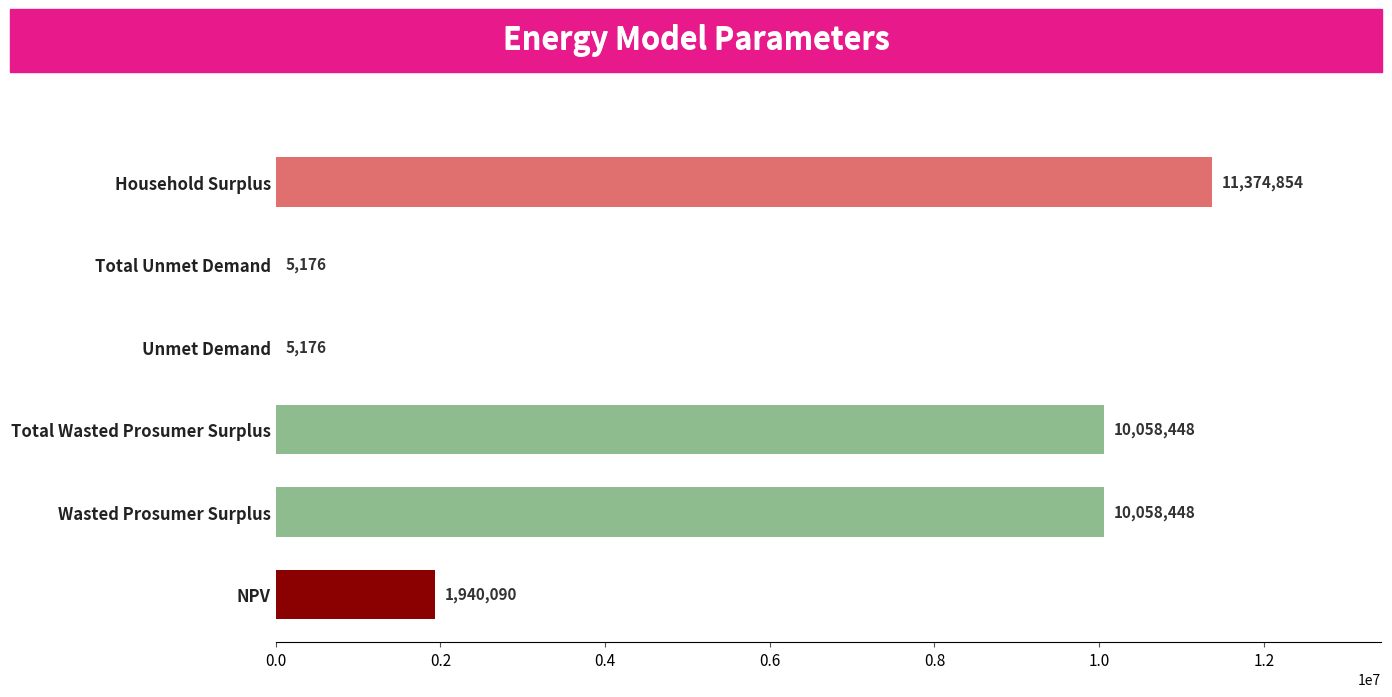

What is the maximum value shown in the chart?

11374854.1